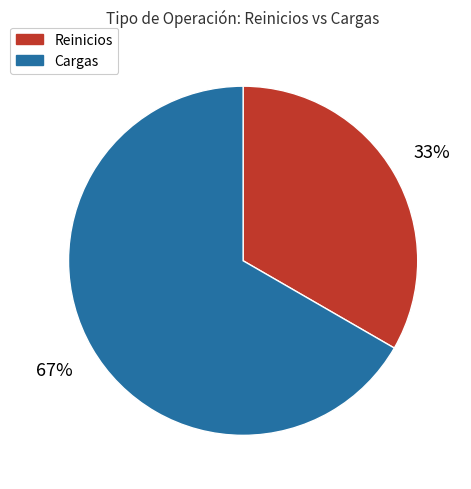

Count the number of slices in the pie.

2